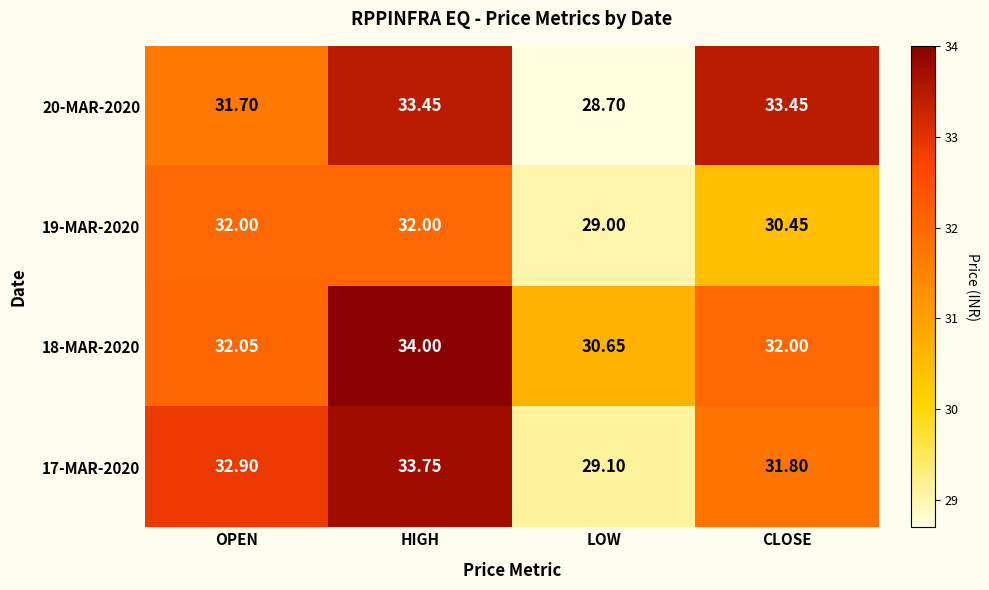

Rank the categories by 17-MAR-2020 value from highest to lowest.

HIGH, OPEN, CLOSE, LOW